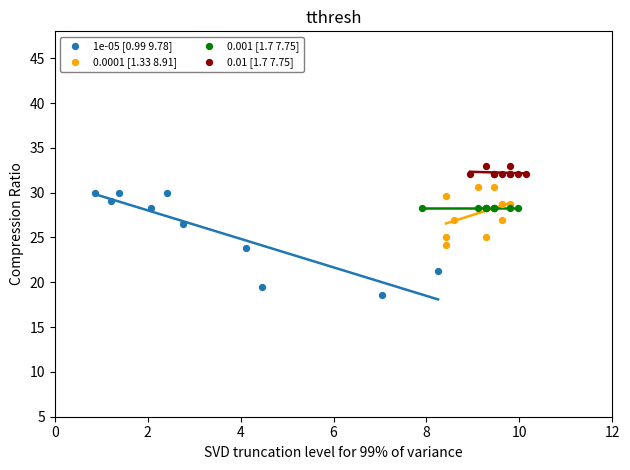

Which series contains the highest Y value?

0.01 [1.7 7.75]